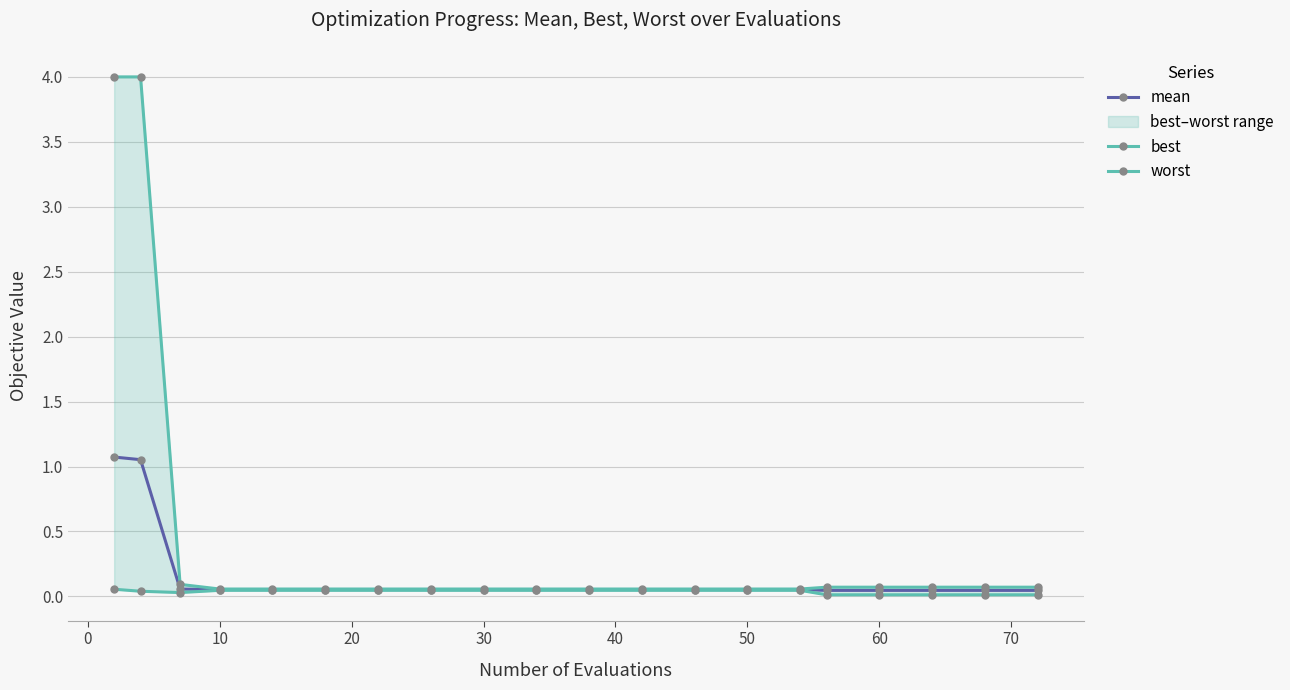

Reading left to right, what are all the values shown in this chart?

mean: 1.1	1.1	0.1	0.1	0.1	0.1	0.1	0.1	0.1	0.1	0.1	0.1	0.1	0.1	0.1	0.0	0.0	0.0	0.0	0.0
best: 0.1	0.0	0.0	0.0	0.0	0.0	0.0	0.0	0.0	0.0	0.0	0.0	0.0	0.0	0.0	0.0	0.0	0.0	0.0	0.0
worst: 4.0	4.0	0.1	0.1	0.1	0.1	0.1	0.1	0.1	0.1	0.1	0.1	0.1	0.1	0.1	0.1	0.1	0.1	0.1	0.1